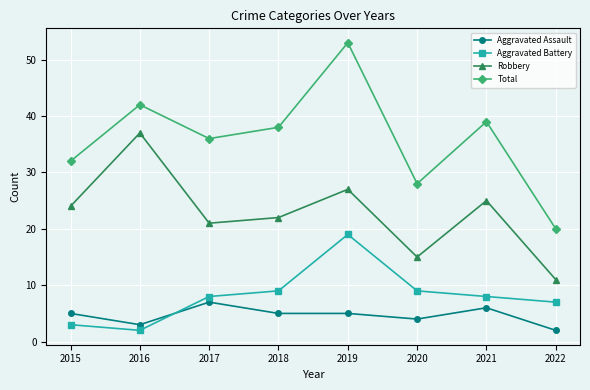

True or false: Aggravated Battery and Aggravated Assault cross at least once.

True